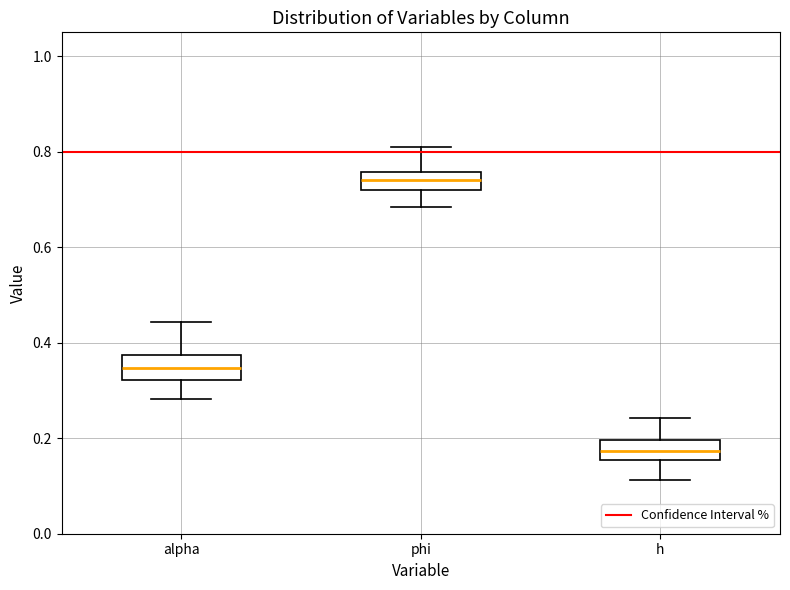

Where does the upper whisker of the box for h end on the y-axis? The values are not printed on the chart, so give them approximately, as read against the axis.

0.24